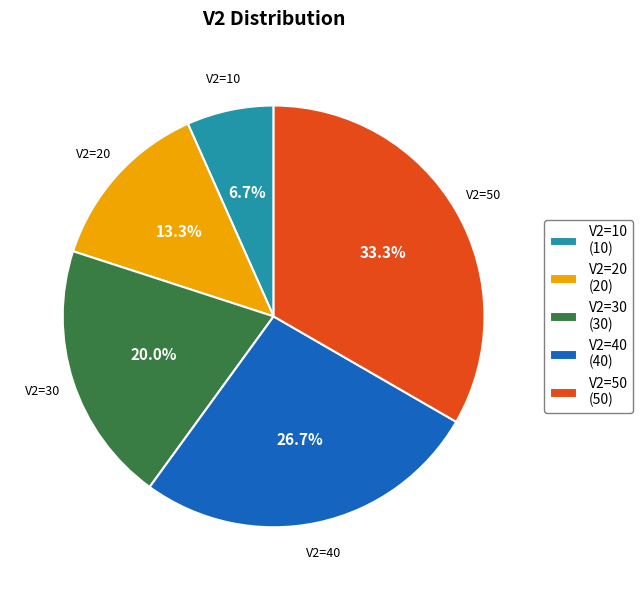

To the nearest percent, what is the average slice percentage?

20%